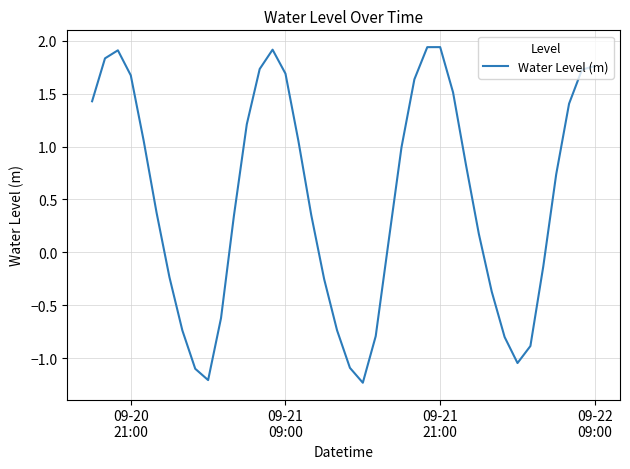

How many values are above zero?

25